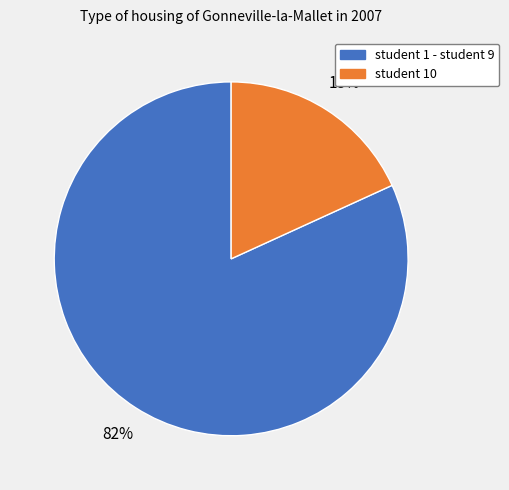

Does any single category account for the majority?

Yes